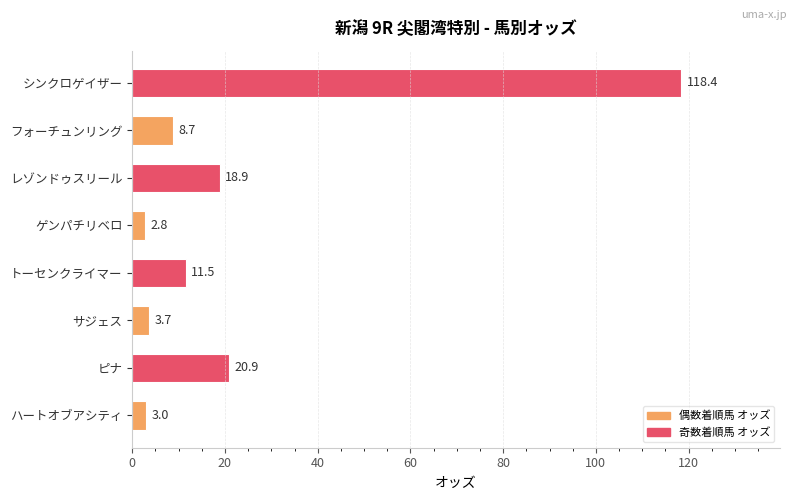

Where is the data nearest to the value 60?

ピナ